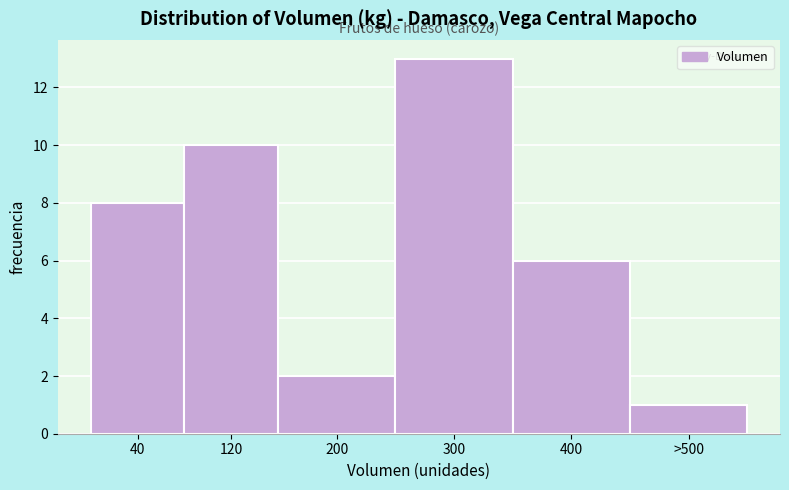

Reading right to left, what are all the values shown in this chart?

1	6	13	2	10	8